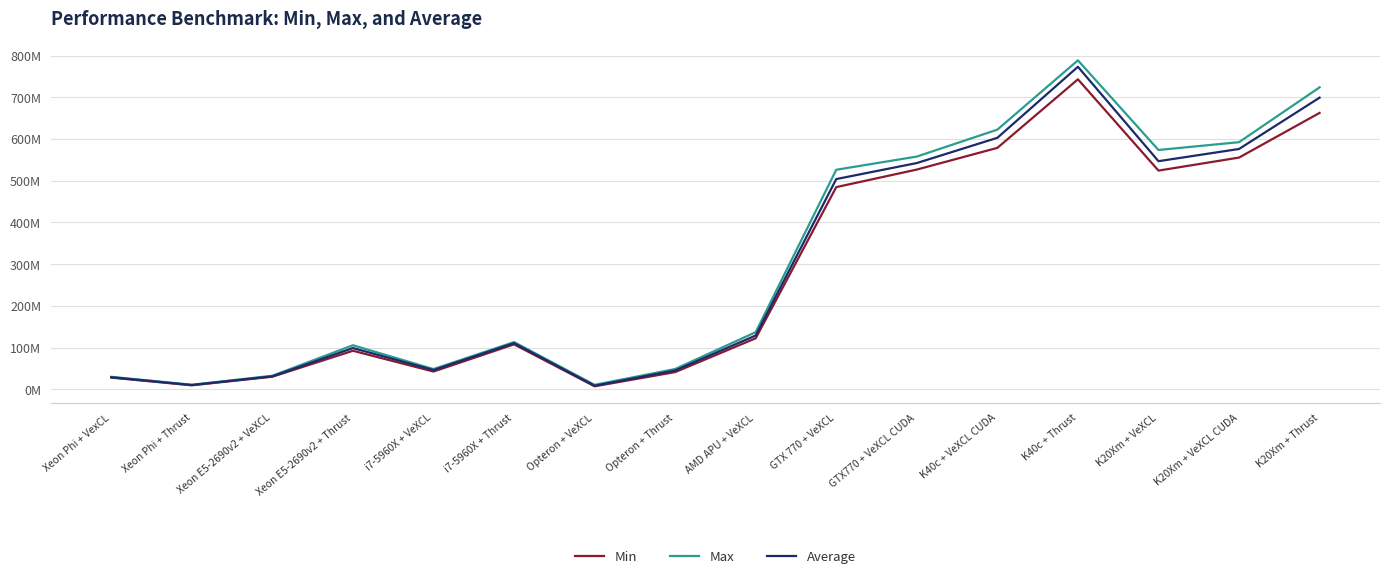

What are all the series names shown in the legend?

Min, Max, Average